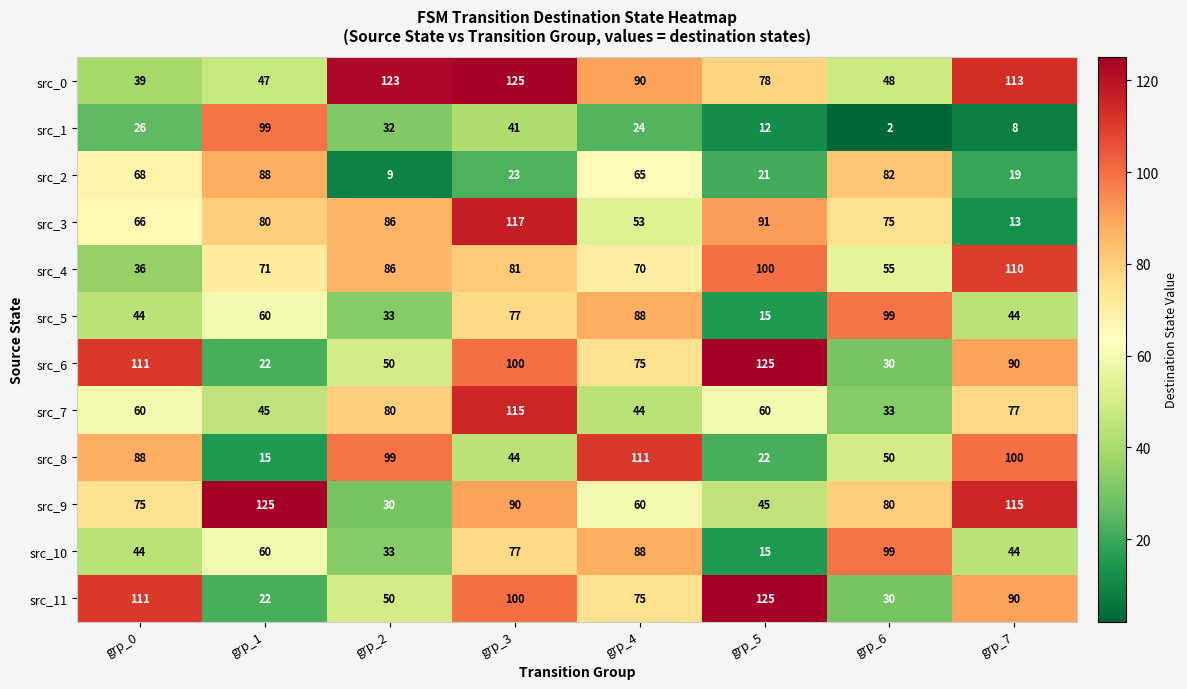

List the labels in order of src_9 value, largest first.

grp_1, grp_7, grp_3, grp_6, grp_0, grp_4, grp_5, grp_2